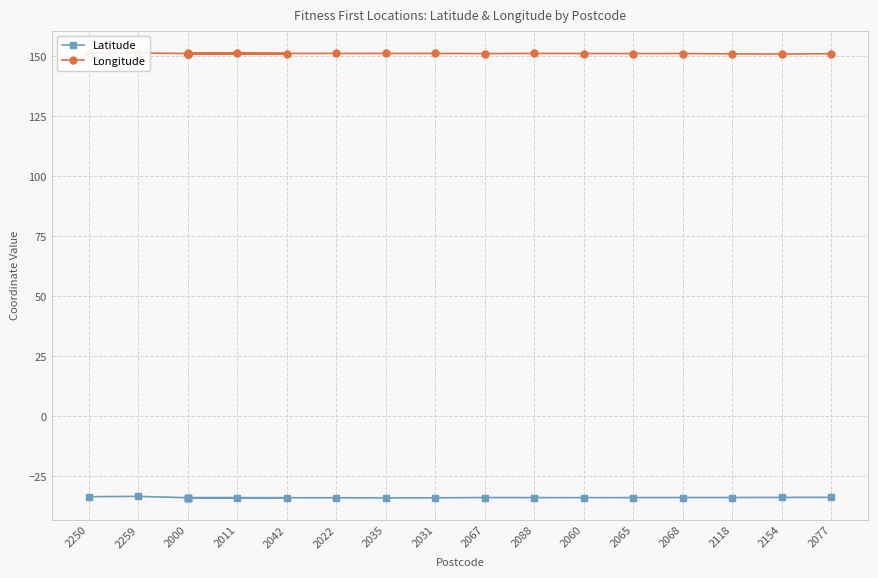

Between 2042 and 2000, which is larger?

2000